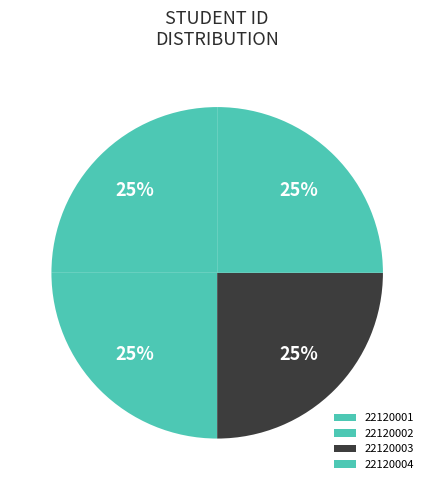

Which slice is the smallest?

22120001